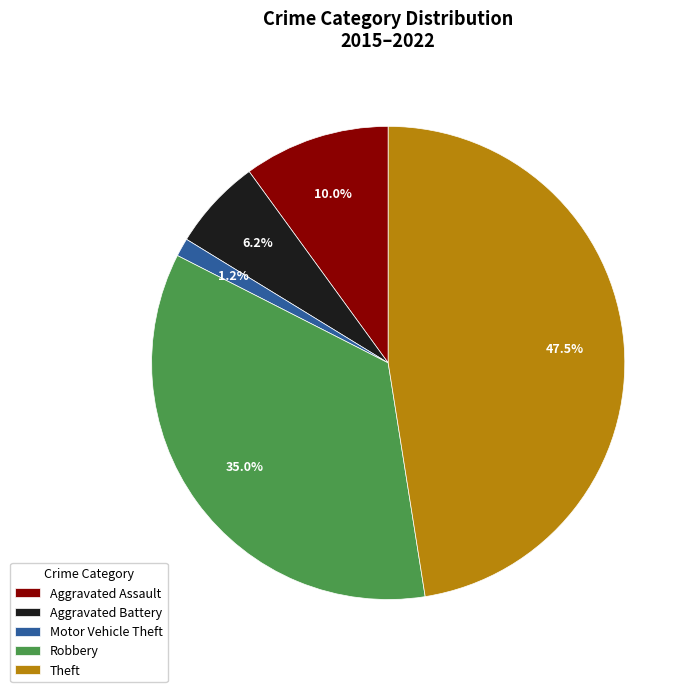

The Robbery slice represents 35% of the pie. True or false?

True